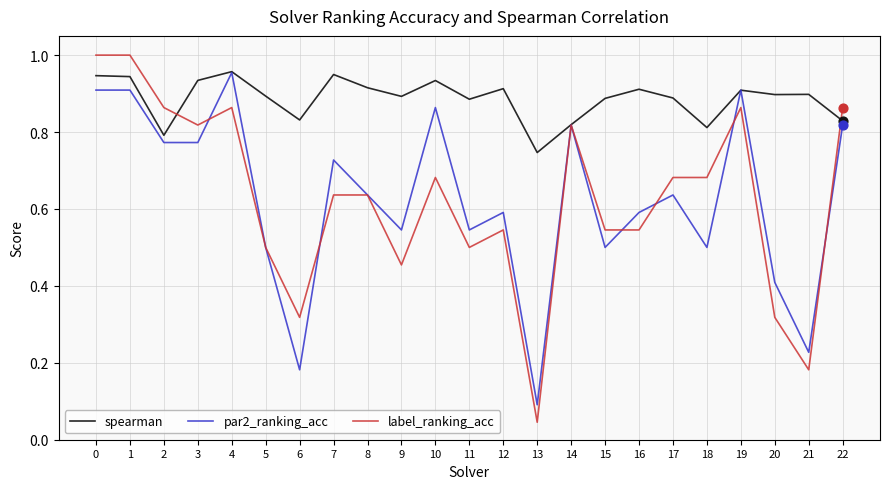

What is the total value across all series at 0?

2.9